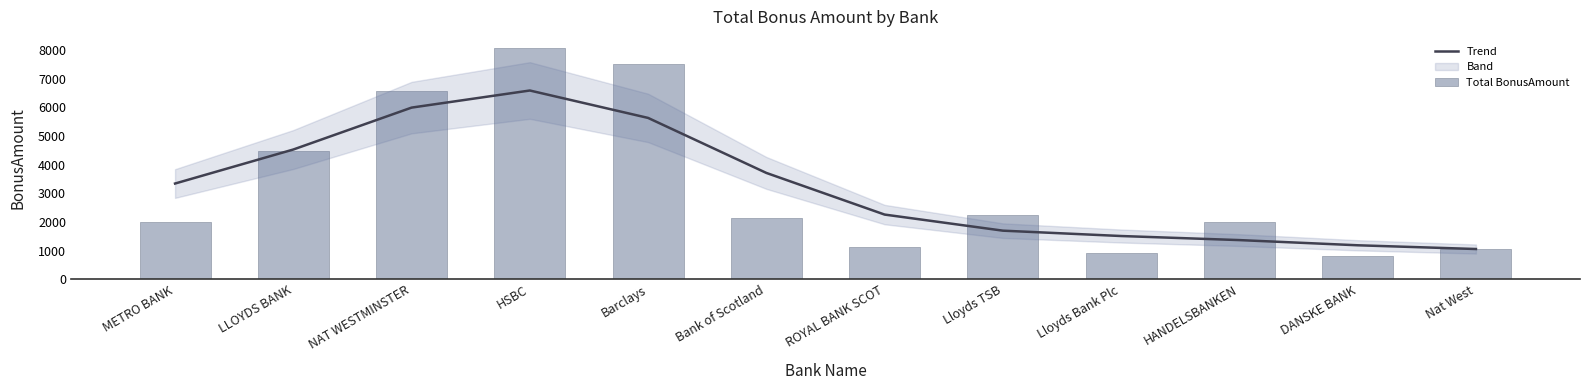

What is the sum of the Trend values at NAT WESTMINSTER and Barclays?

11621.3